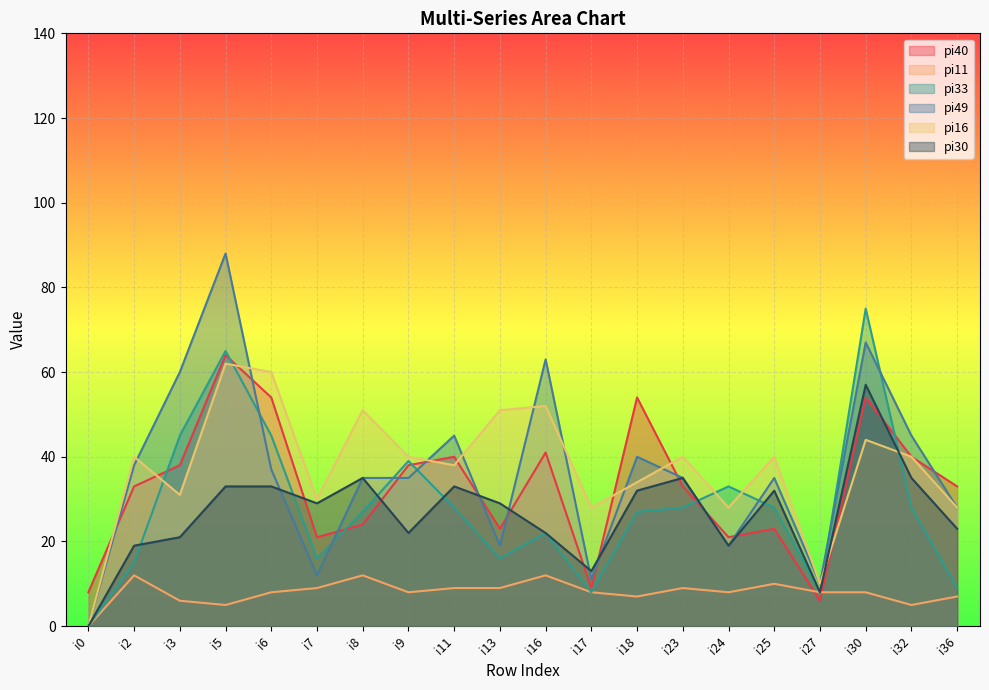

List the series in order of their peak value, highest first.

pi49, pi33, pi40, pi16, pi30, pi11